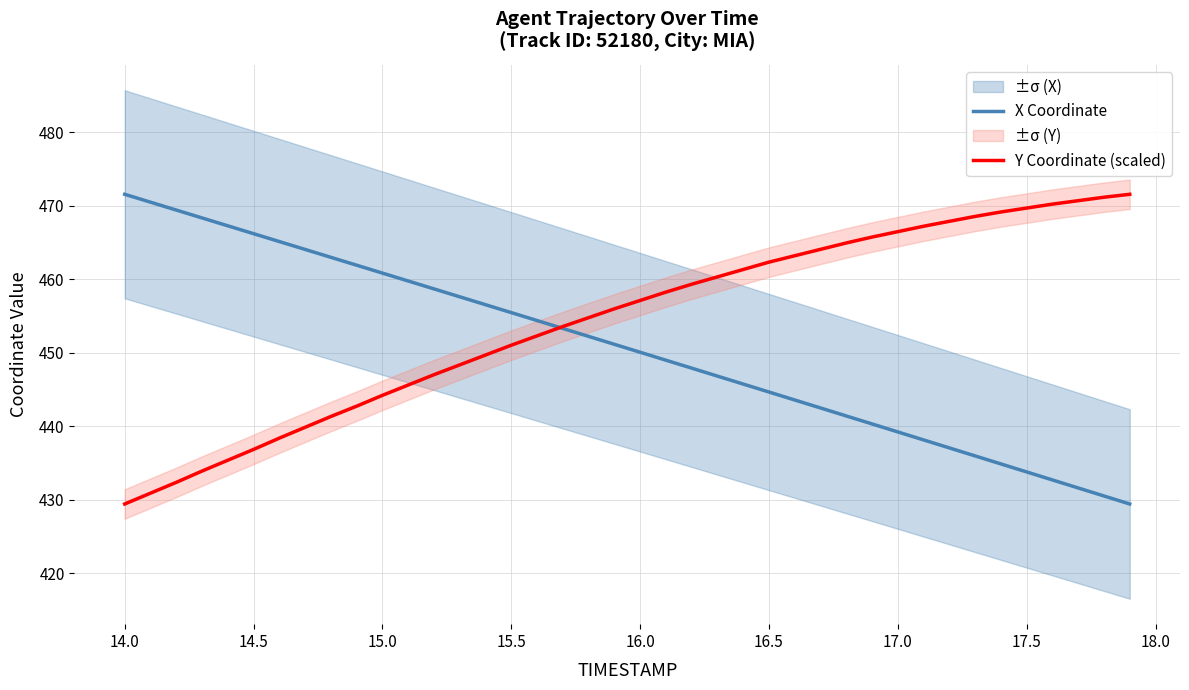

The value of X Coordinate at 15.5 is 132.4. True or false?

False